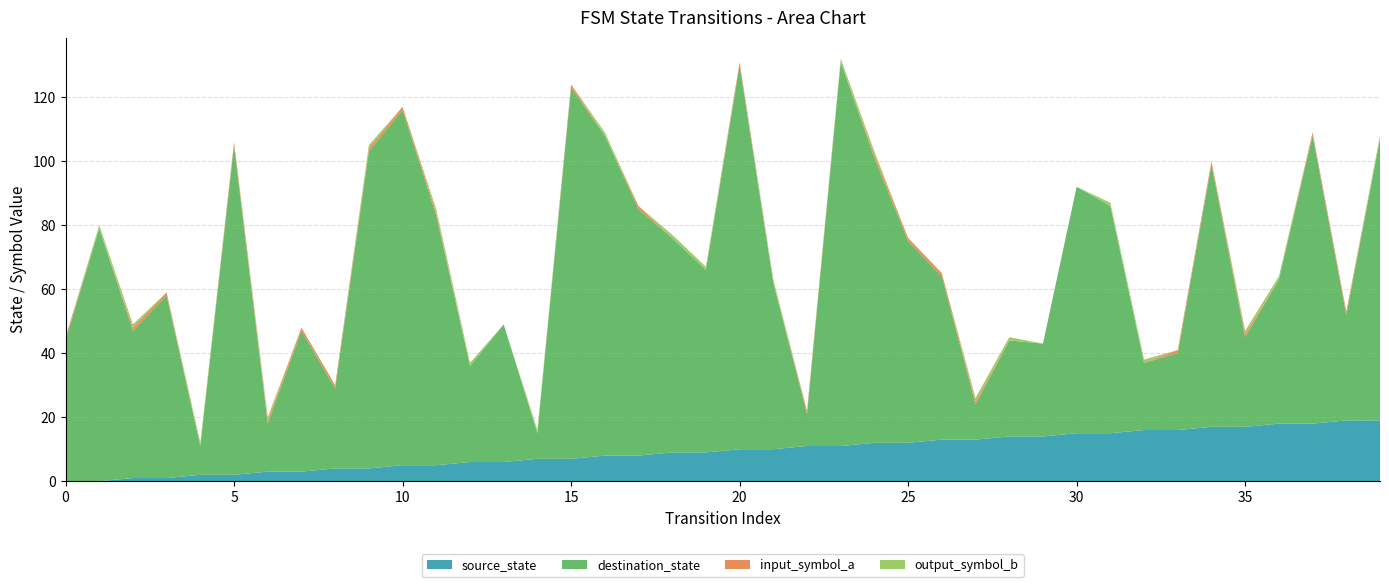

Reading left to right, list all the values displayed in this chart.

source_state: 0=0	1=0	2=1	3=1	4=2	5=2	6=3	7=3	8=4	9=4	10=5	11=5	12=6	13=6	14=7	15=7	16=8	17=8	18=9	19=9	20=10	21=10	22=11	23=11	24=12	25=12	26=13	27=13	28=14	29=14	30=15	31=15	32=16	33=16	34=17	35=17	36=18	37=18	38=19	39=19
destination_state: 0=44	1=79	2=46	3=57	4=9	5=103	6=15	7=44	8=25	9=99	10=111	11=78	12=30	13=43	14=8	15=116	16=100	17=77	18=67	19=57	20=120	21=52	22=10	23=120	24=89	25=63	26=51	27=11	28=30	29=29	30=77	31=71	32=21	33=24	34=82	35=28	36=45	37=90	38=33	39=88
input_symbol_a: 0=1	1=0	2=1	3=1	4=0	5=1	6=1	7=1	8=1	9=1	10=1	11=1	12=0	13=0	14=0	15=1	16=0	17=1	18=0	19=0	20=1	21=0	22=1	23=0	24=1	25=1	26=1	27=1	28=0	29=0	30=0	31=0	32=0	33=1	34=1	35=1	36=0	37=1	38=1	39=0
output_symbol_b: 0=0	1=1	2=1	3=0	4=1	5=0	6=1	7=0	8=0	9=1	10=0	11=1	12=1	13=0	14=1	15=0	16=1	17=0	18=1	19=1	20=0	21=1	22=0	23=1	24=1	25=0	26=0	27=1	28=1	29=0	30=0	31=1	32=1	33=0	34=0	35=1	36=1	37=0	38=0	39=1